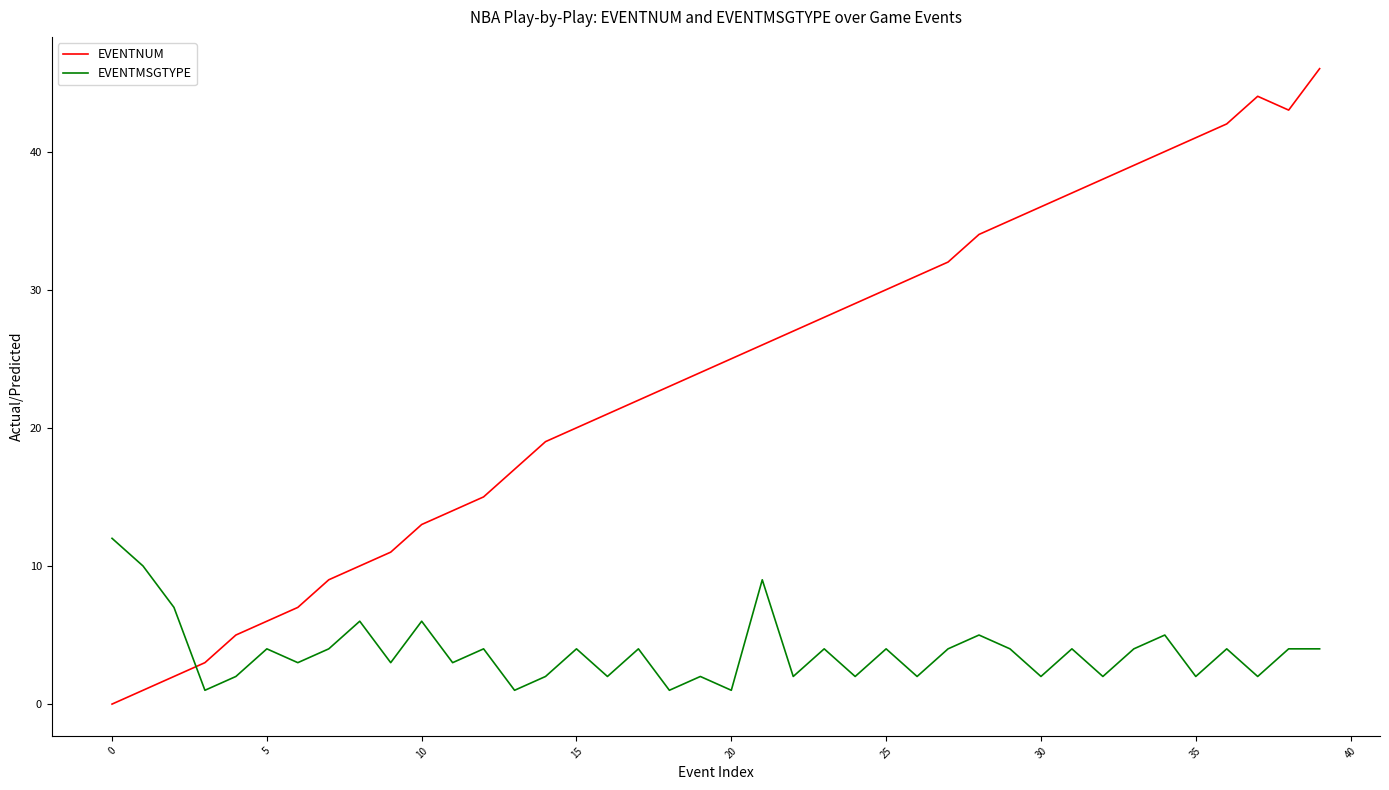

What is the lowest value of the EVENTMSGTYPE series?

1